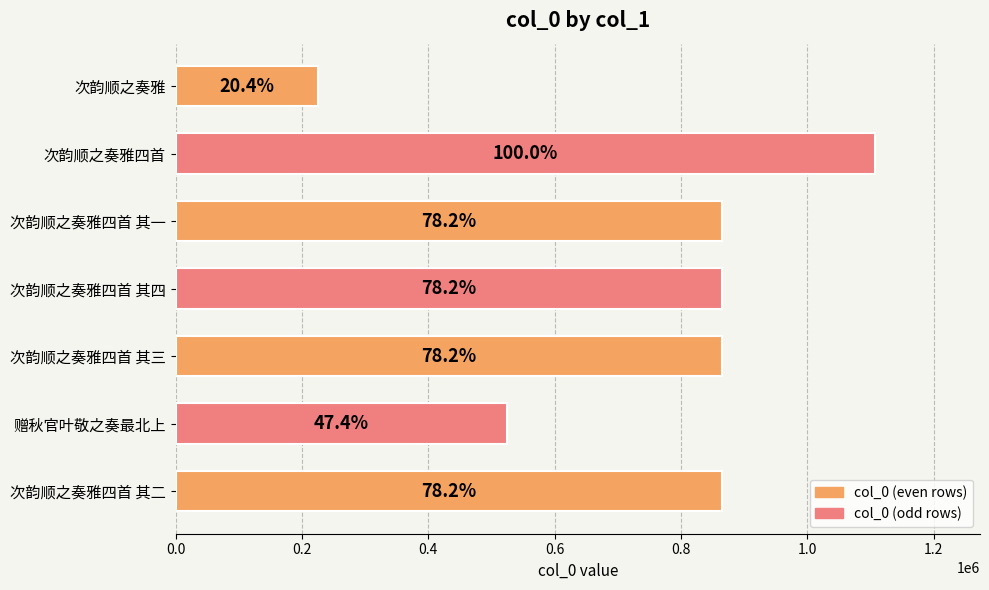

How many bars are there in total?

7